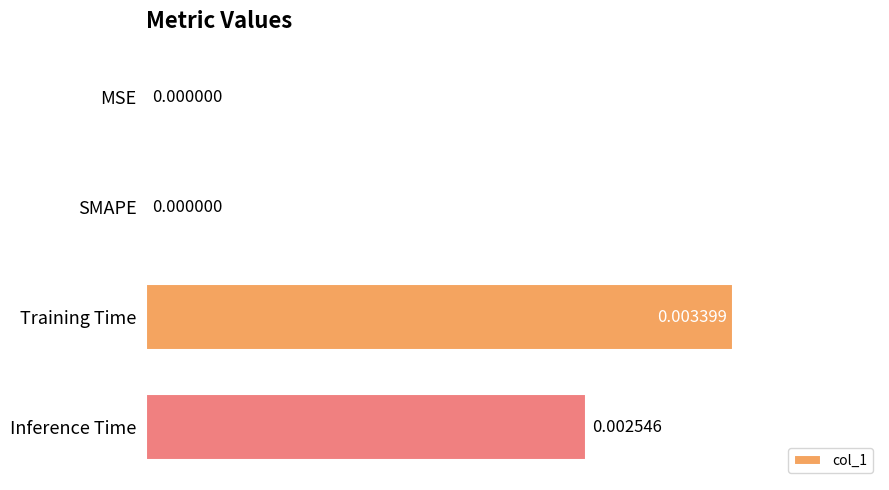

Which category has the highest value across all series?

Training Time